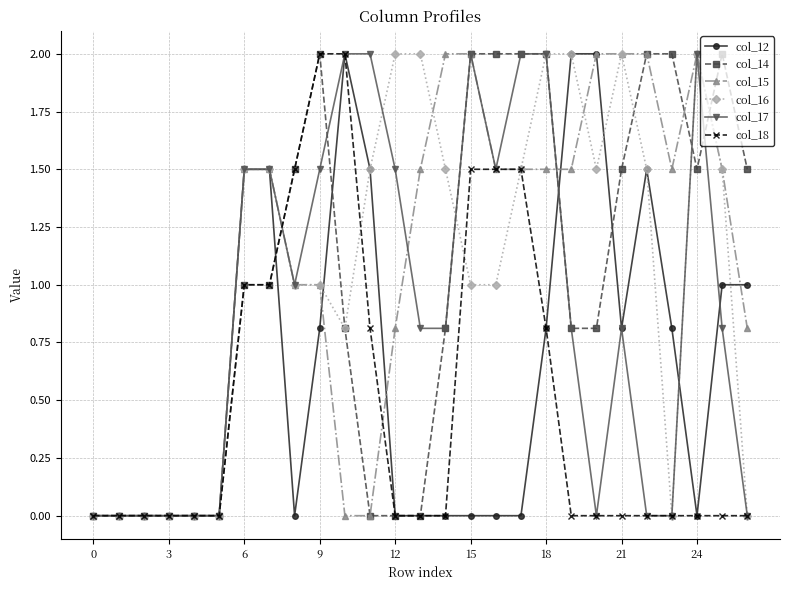

True or false: col_12 has more than 1 points higher than both neighbors.

True